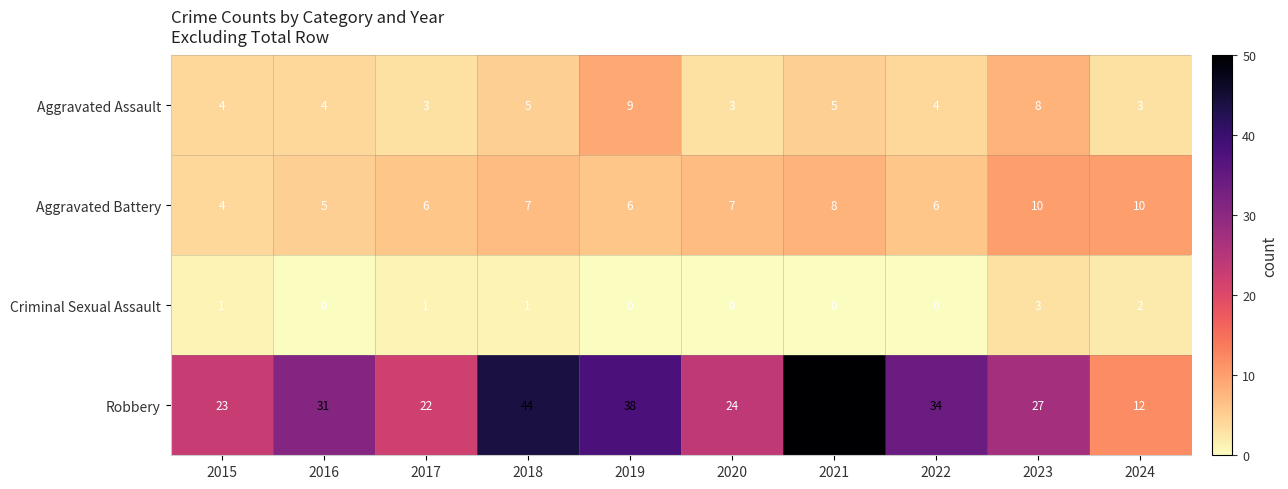

True or false: Robbery has a value of 31 at 2016.

True